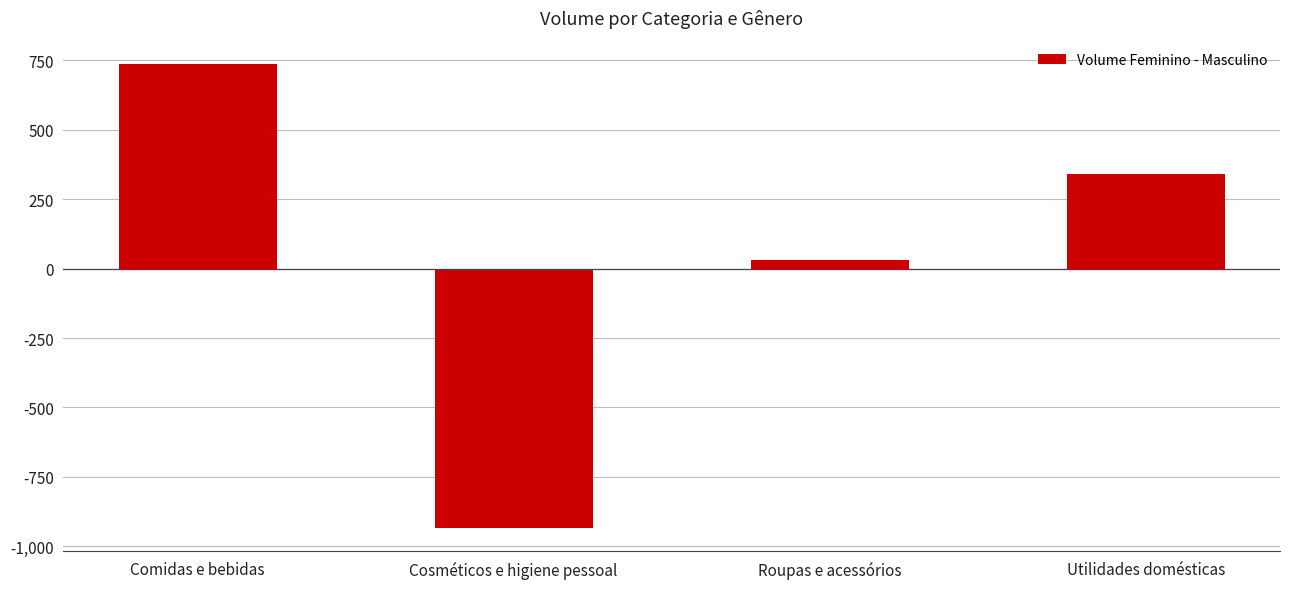

What is the difference between the maximum and minimum values?

1671